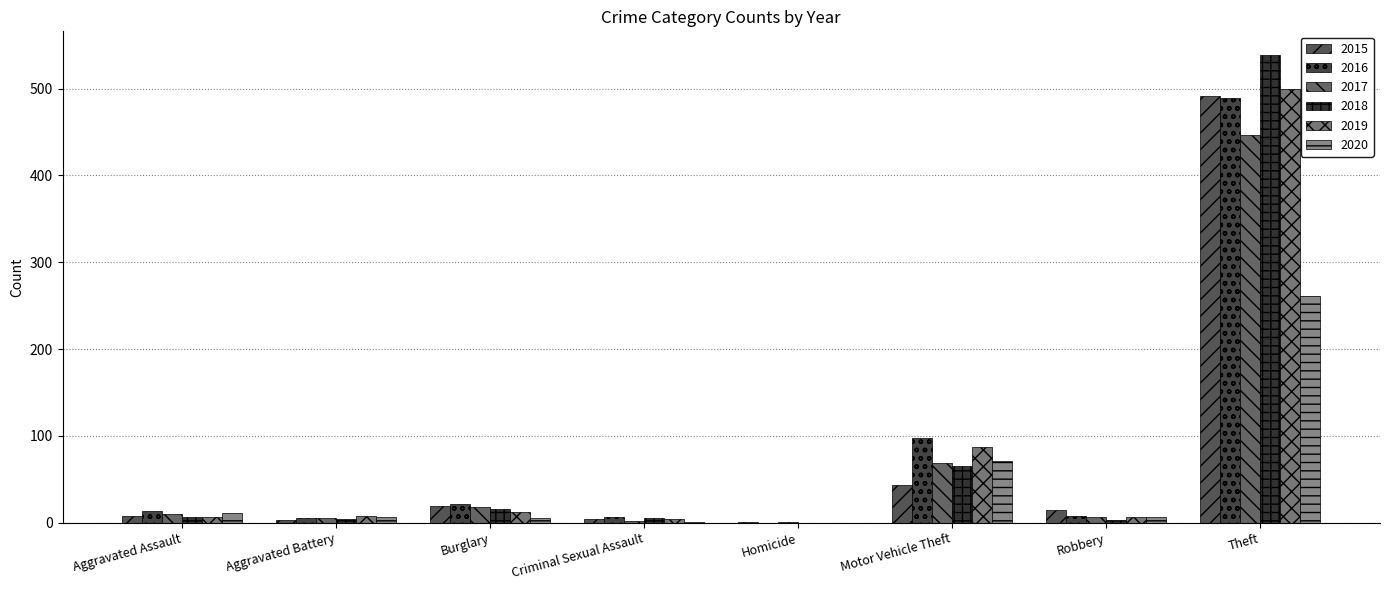

Reading left to right, extract all data points from this chart.

2015: Aggravated Assault=8	Aggravated Battery=3	Burglary=19	Criminal Sexual Assault=4	Homicide=1	Motor Vehicle Theft=43	Robbery=15	Theft=491
2016: Aggravated Assault=13	Aggravated Battery=5	Burglary=22	Criminal Sexual Assault=6	Homicide=0	Motor Vehicle Theft=98	Robbery=8	Theft=489
2017: Aggravated Assault=10	Aggravated Battery=5	Burglary=18	Criminal Sexual Assault=2	Homicide=1	Motor Vehicle Theft=69	Robbery=6	Theft=447
2018: Aggravated Assault=7	Aggravated Battery=4	Burglary=16	Criminal Sexual Assault=5	Homicide=0	Motor Vehicle Theft=65	Robbery=3	Theft=539
2019: Aggravated Assault=7	Aggravated Battery=8	Burglary=12	Criminal Sexual Assault=4	Homicide=0	Motor Vehicle Theft=87	Robbery=6	Theft=500
2020: Aggravated Assault=11	Aggravated Battery=6	Burglary=5	Criminal Sexual Assault=1	Homicide=0	Motor Vehicle Theft=71	Robbery=6	Theft=261